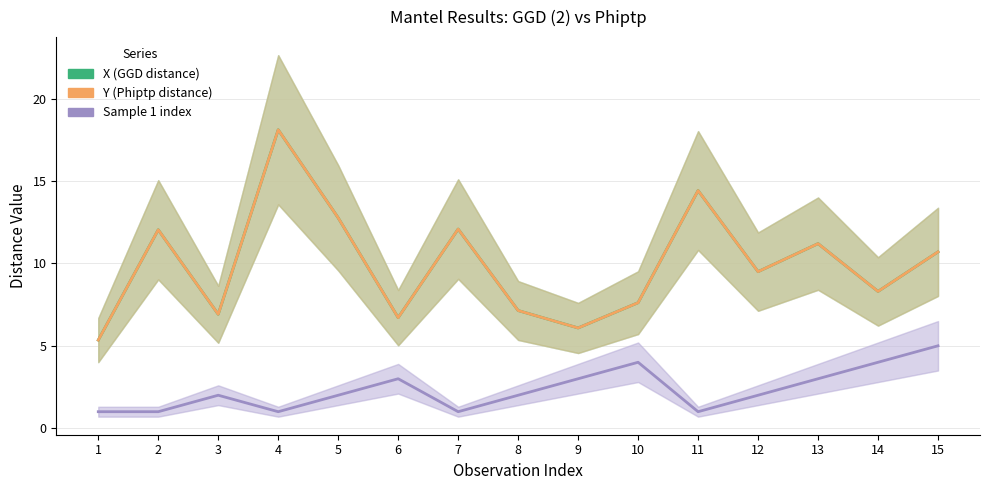

Is this an area chart (filled region under the line)?

No